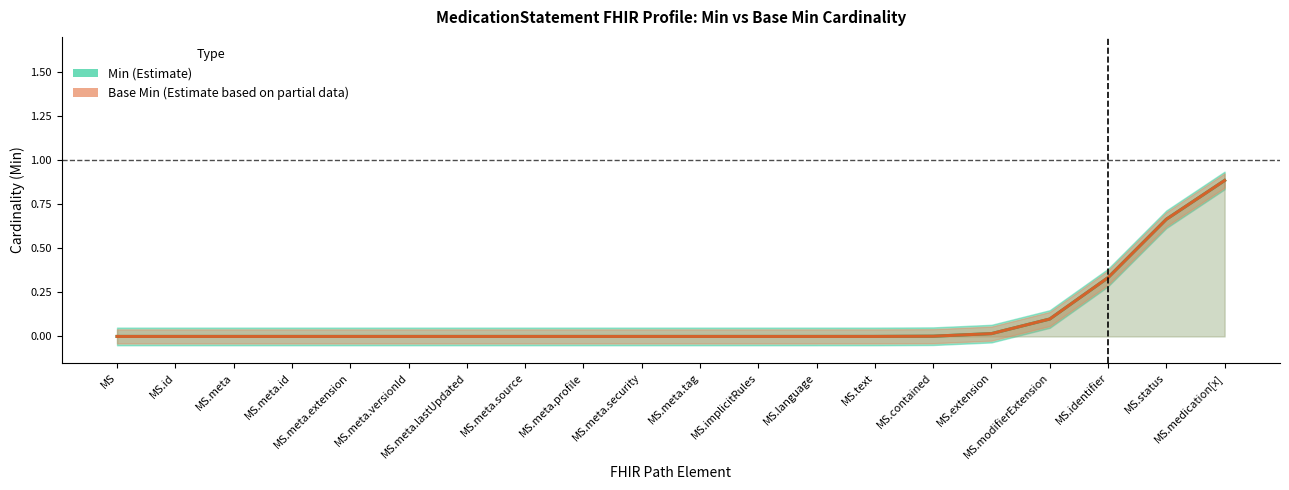

What are all the series names shown in the legend?

Min, Base Min